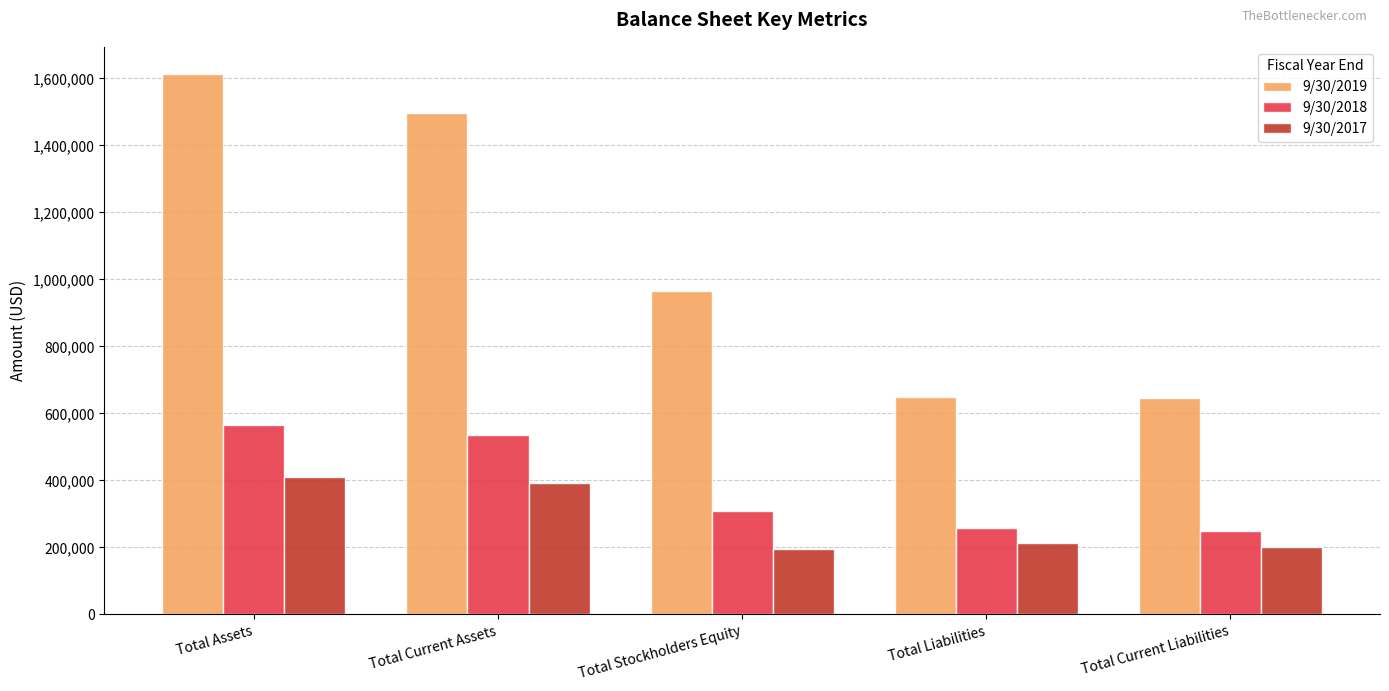

At how many categories does at least one series exceed 1586716?

1